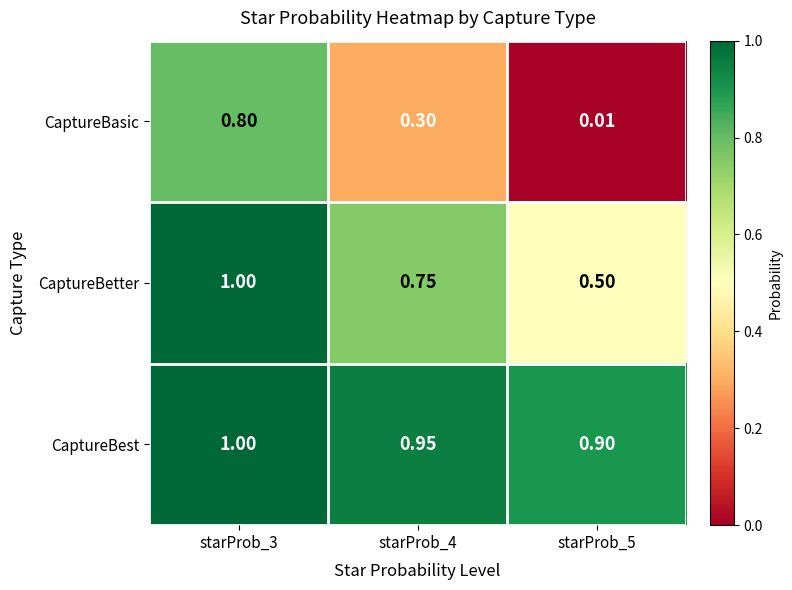

Which series has the largest total across all categories?

CaptureBest